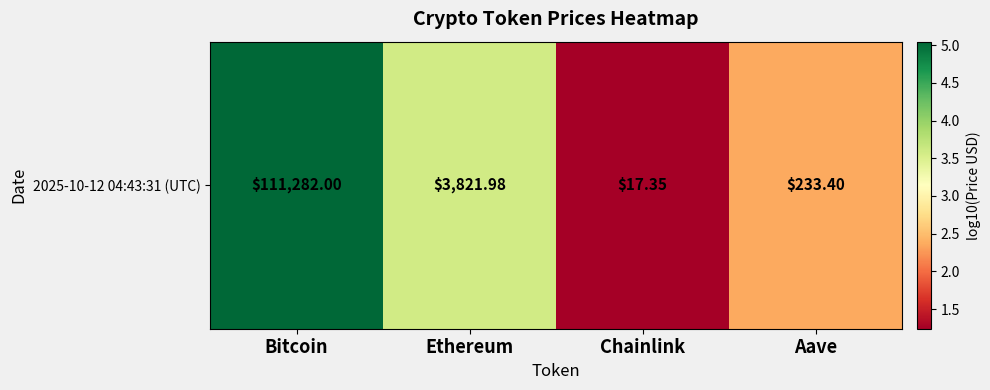

Count the number of categories in the chart.

4